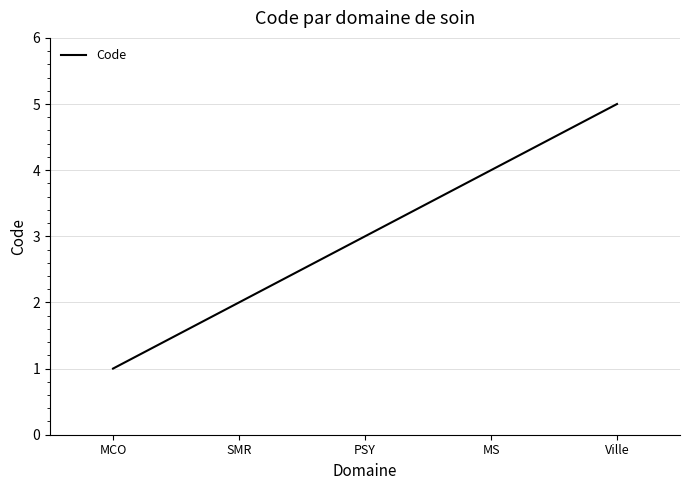

What is the minimum value shown in the chart?

1